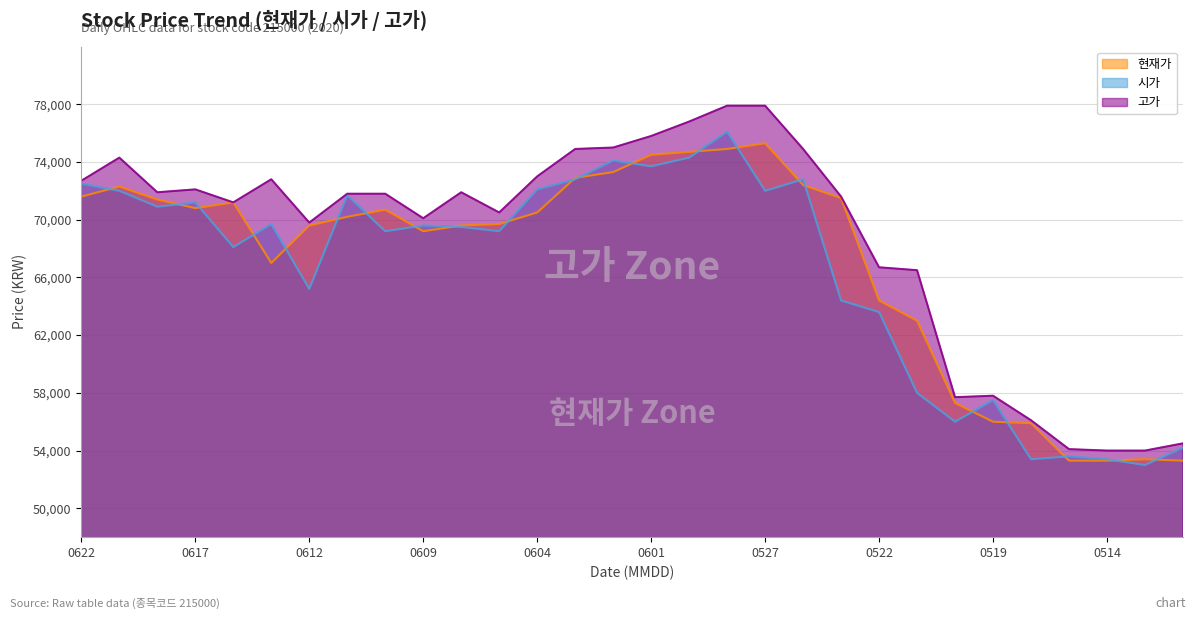

At which label is 현재가 closest to 64300?

0522